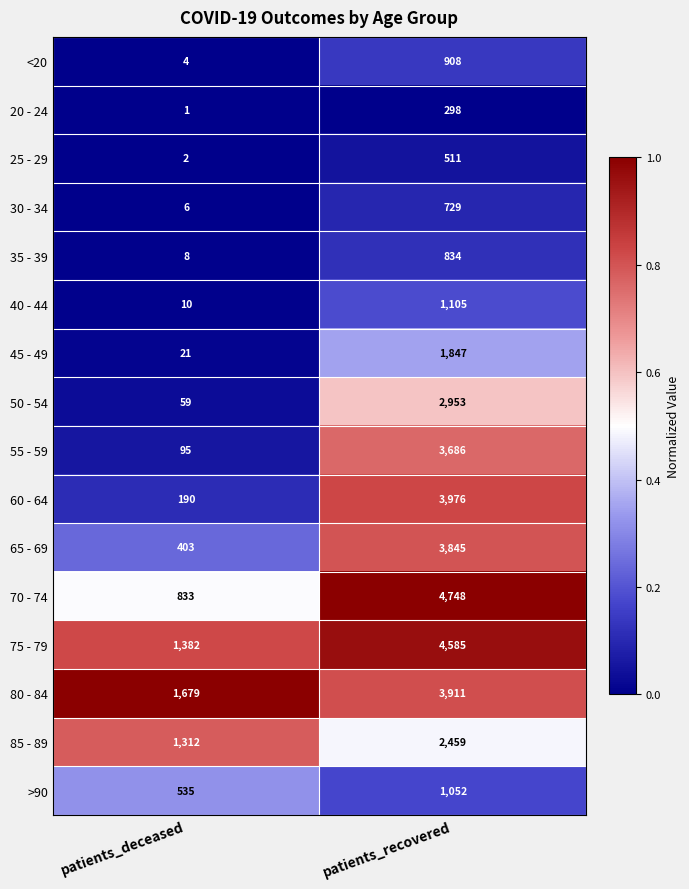

What value does the >90 series have at patients_recovered, to the nearest 100?

1100